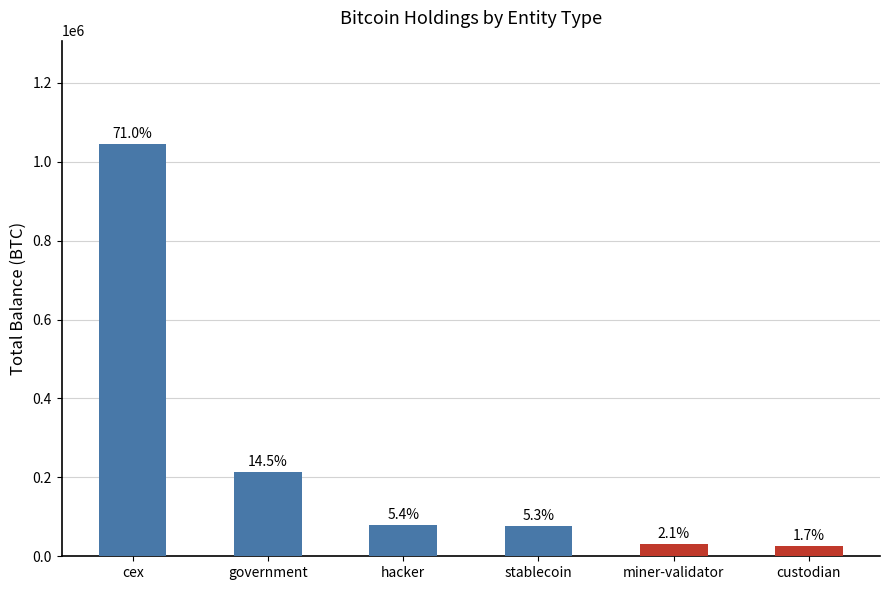

Reading left to right, what are all the values shown in this chart?

1045310.1	213783.9	79957.3	77446.6	31643.4	25163.0